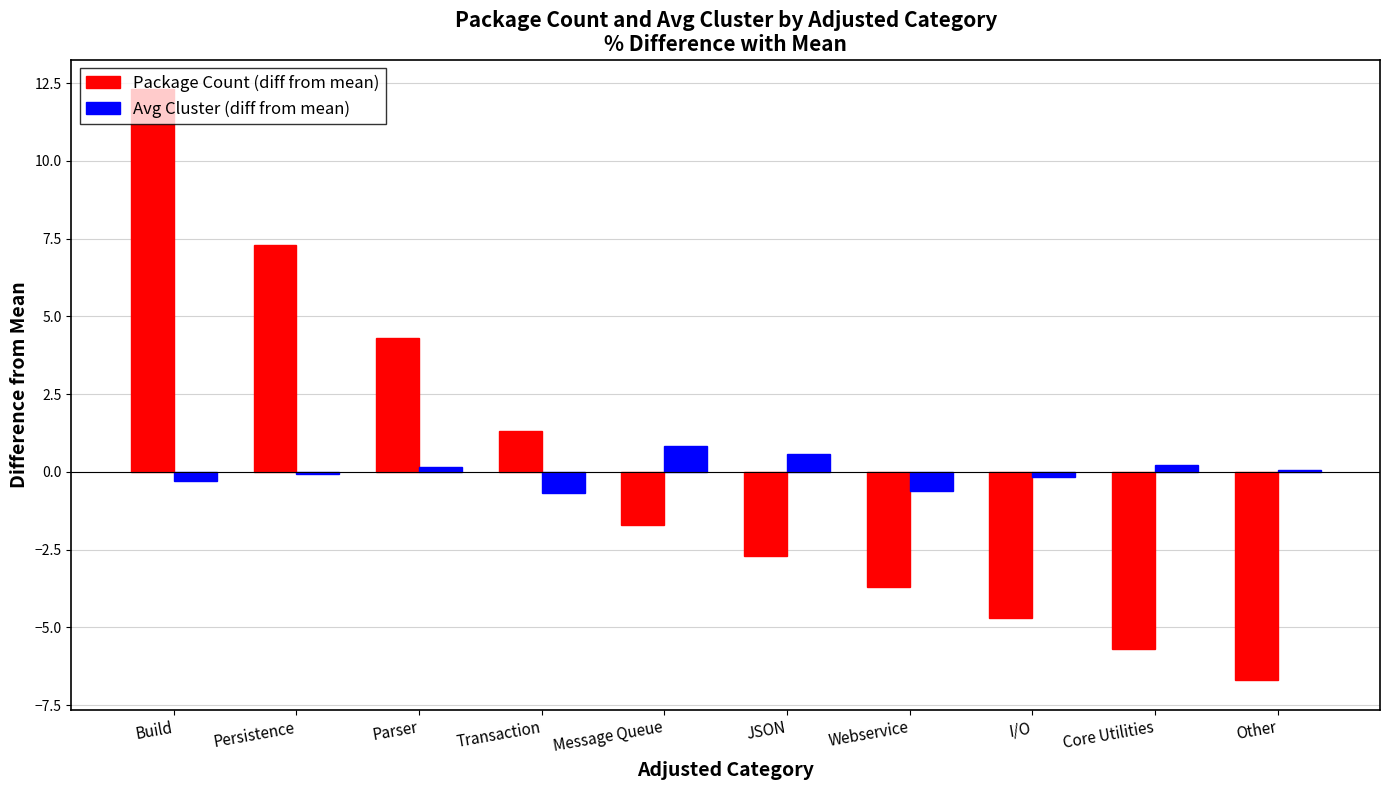

Rank the series by their maximum value, from lowest to highest.

Avg Cluster (diff from mean), Package Count (diff from mean)